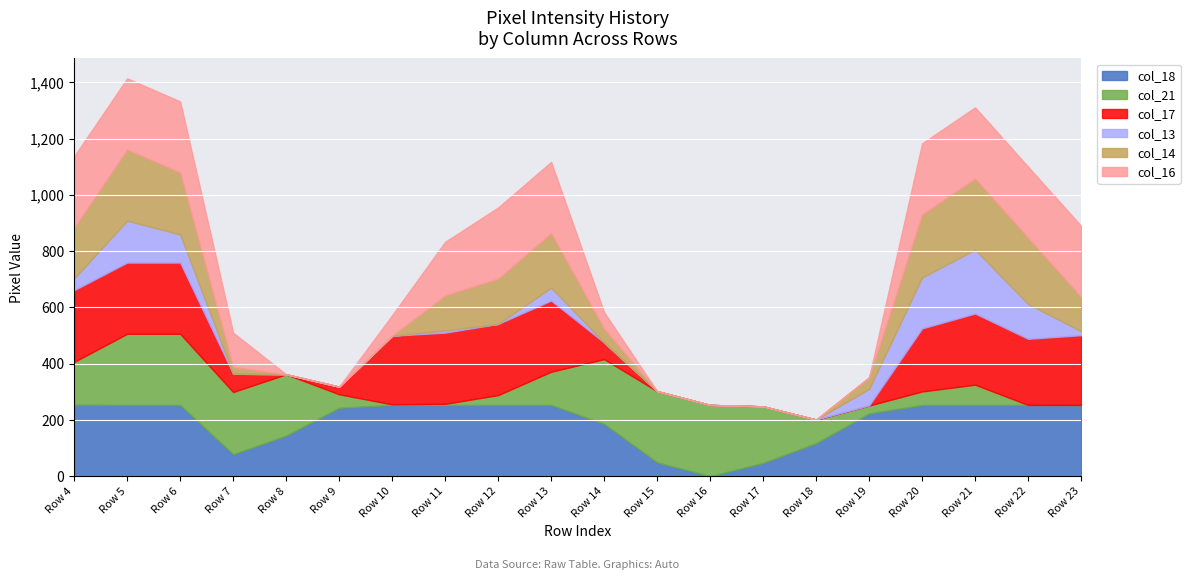

At which category is the sum across all series the highest?

Row 5